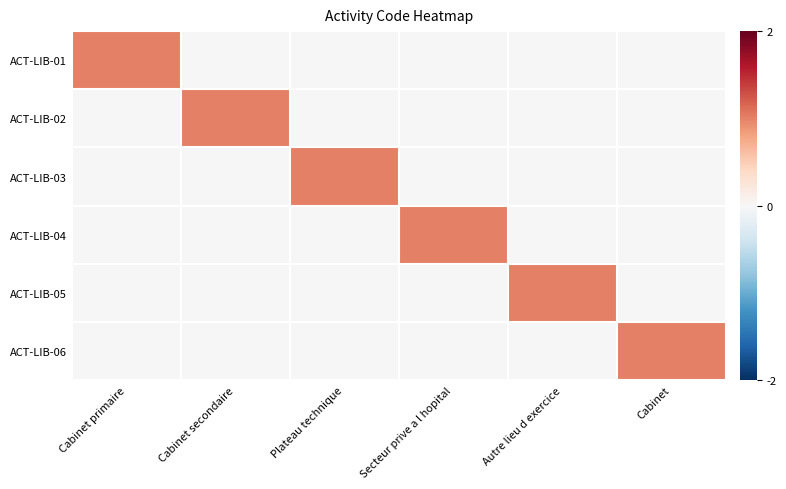

Between Cabinet secondaire and Autre lieu d exercice, which series saw the biggest shift?

ACT-LIB-02